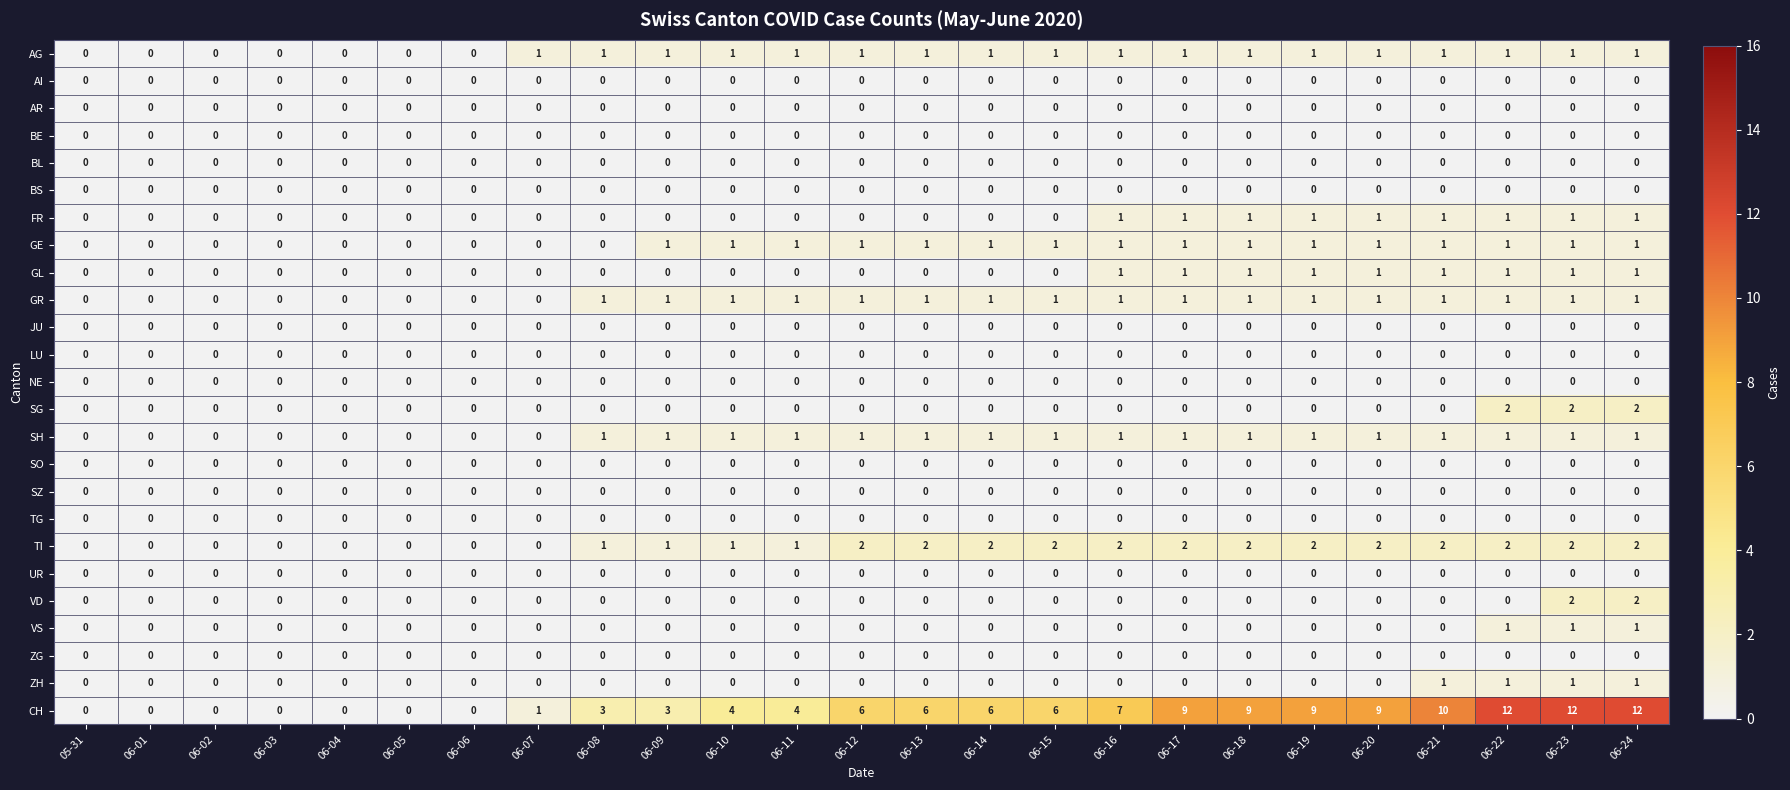

How many positive values does the GR series have?

17